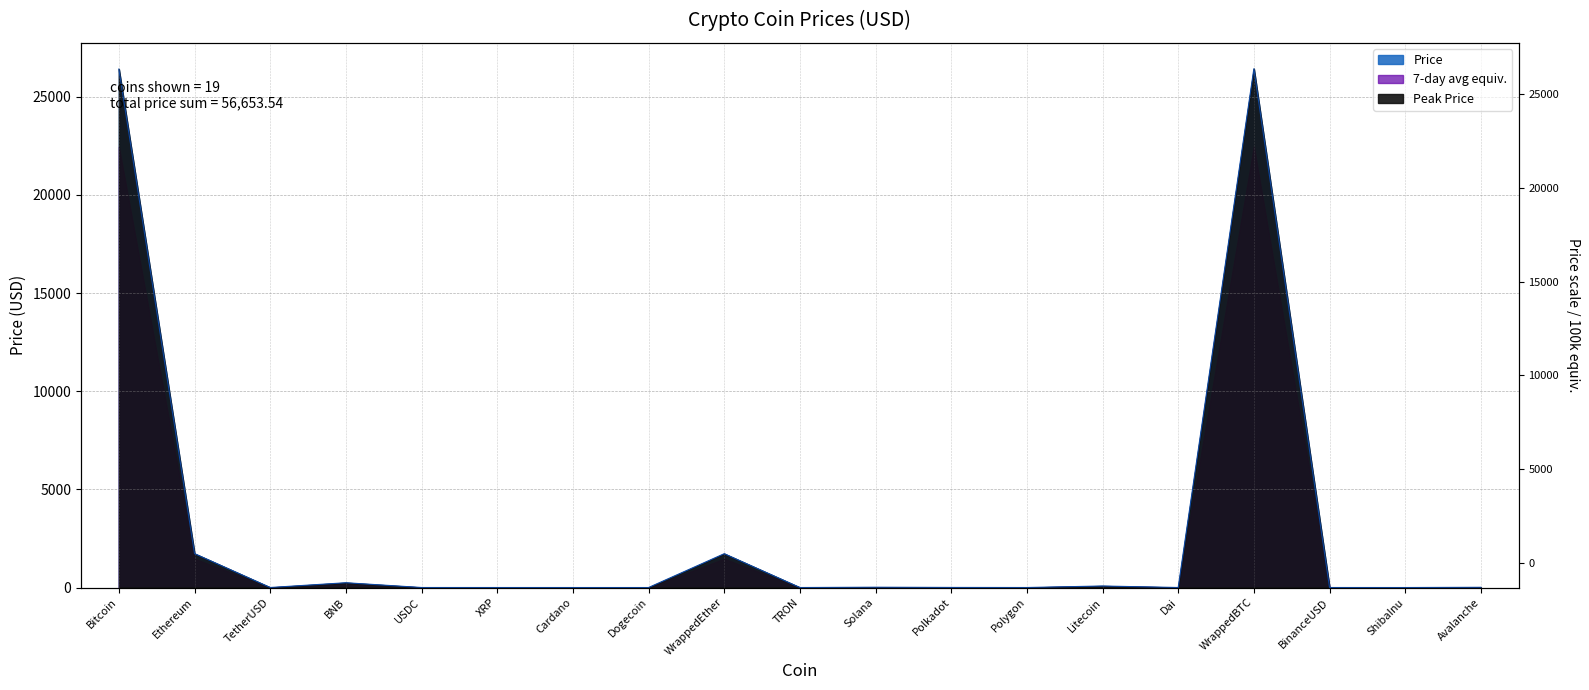

What is the difference between the values at TRON and Dai?

0.9